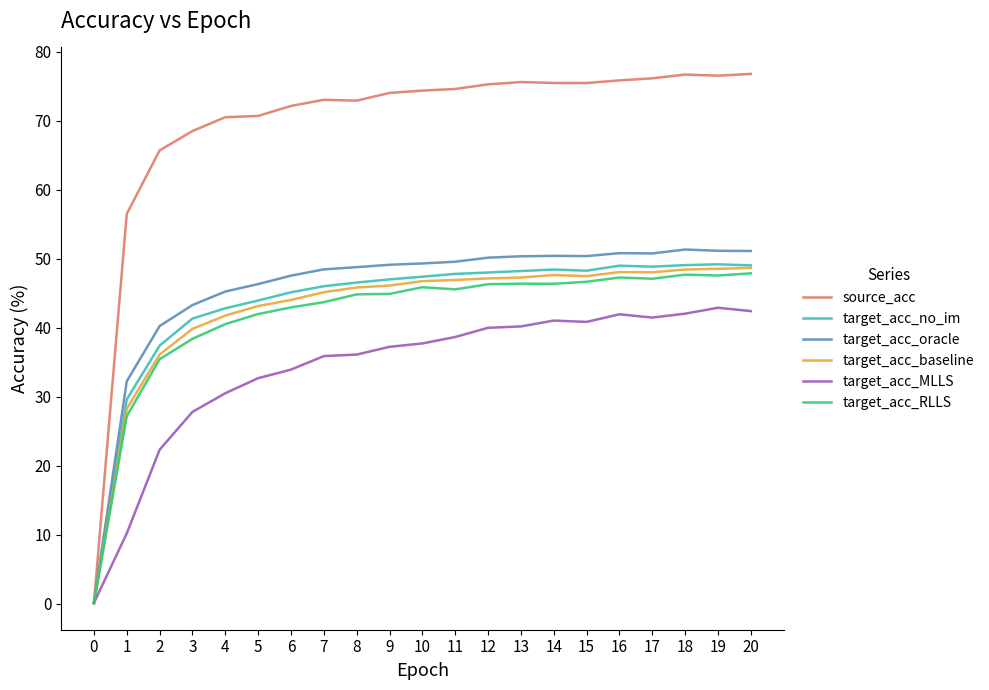

What is the highest value of the target_acc_no_im series?

49.2